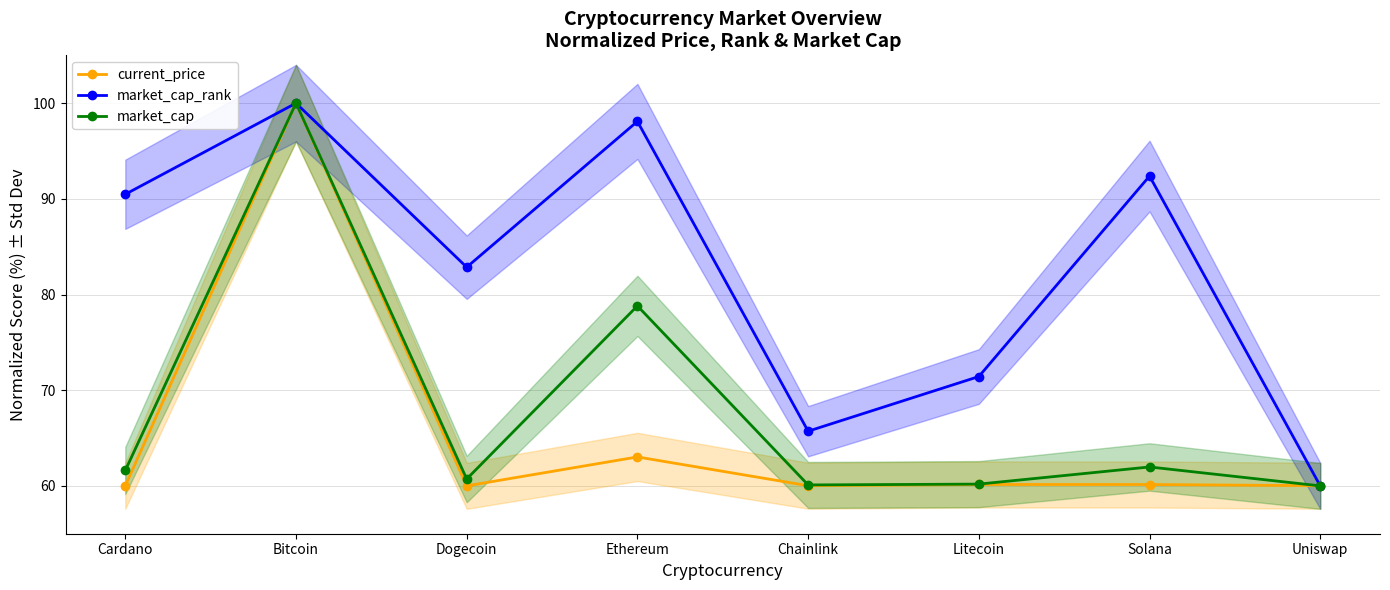

What is the value of the market_cap point at the 5th from the left?

60.1